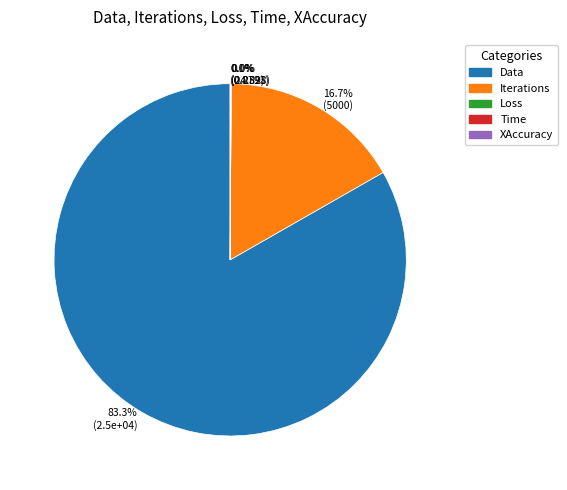

What is the largest slice in the pie chart?

Data